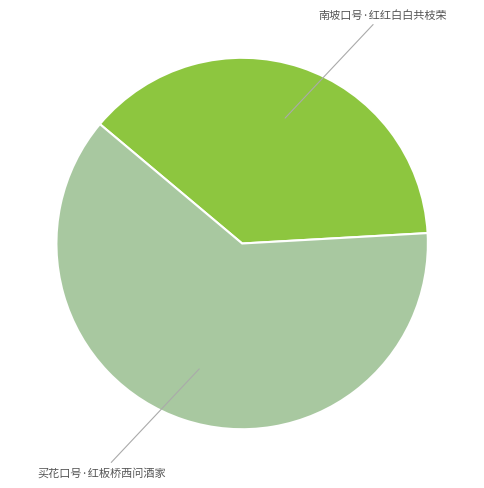

What is the ratio of the value at 南坡口号·红红白白共枝荣 to the value at 买花口号·红板桥西问酒家?

0.6